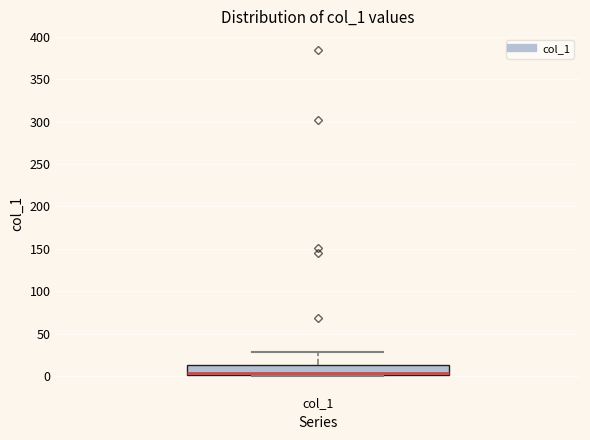

Where is the upper edge of the box for col_1 on the y-axis? The values are not printed on the chart, so give them approximately, as read against the axis.

15